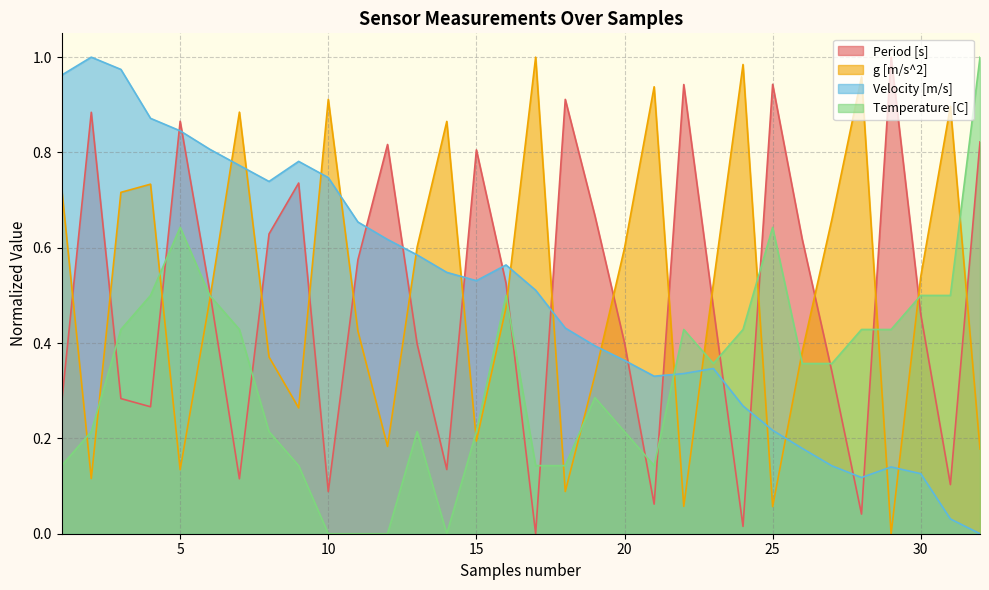

What is the value of the Temperature [C] point at the 27th from the left?

0.4